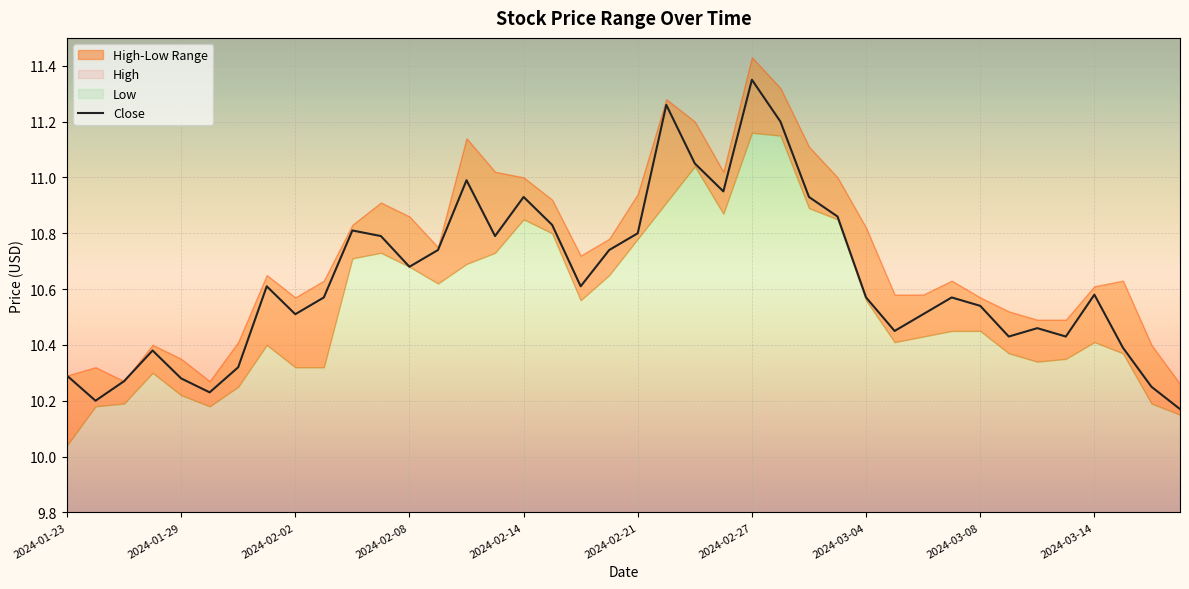

What is the smallest value displayed?

10.2